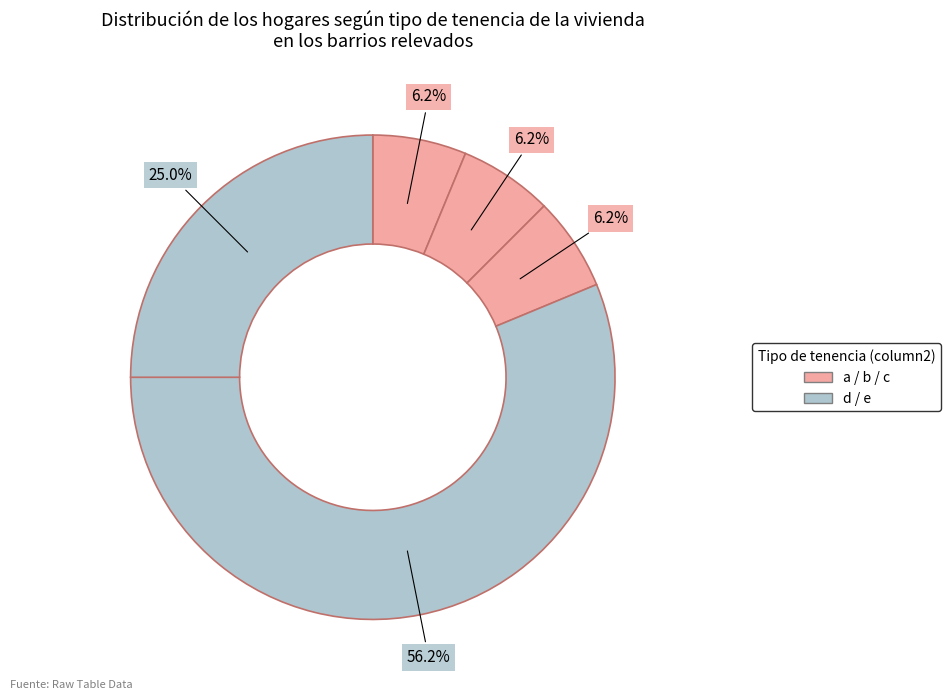

Count the number of slices in the pie.

5